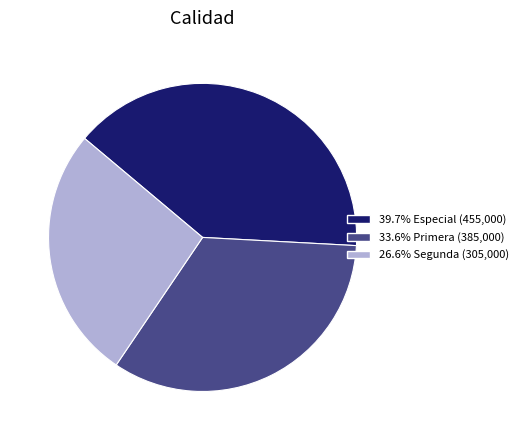

Count the number of slices in the pie.

3